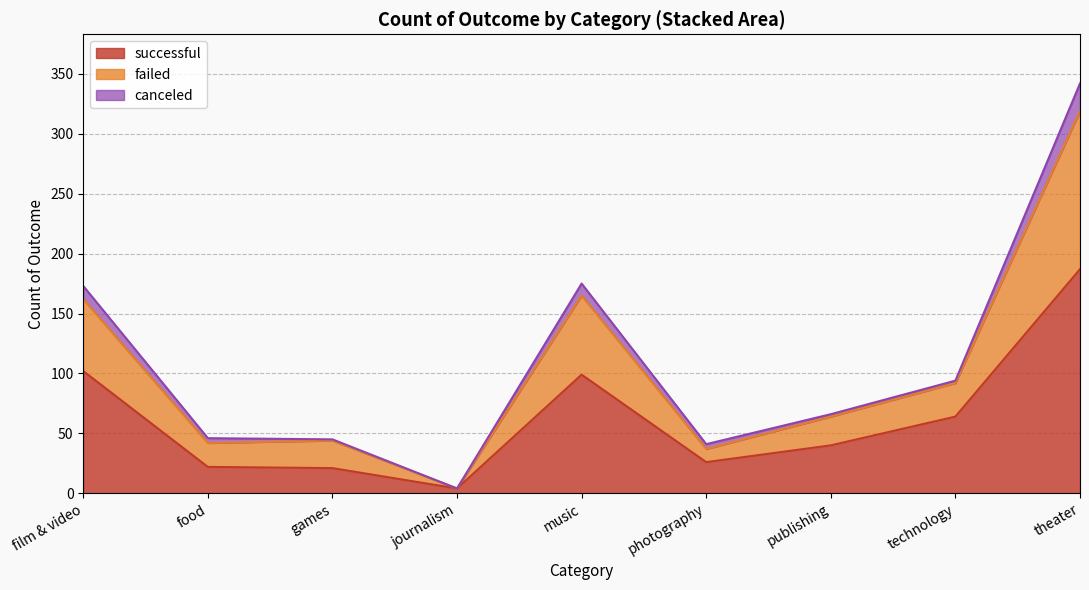

Which category has the lowest value in the successful series?

journalism